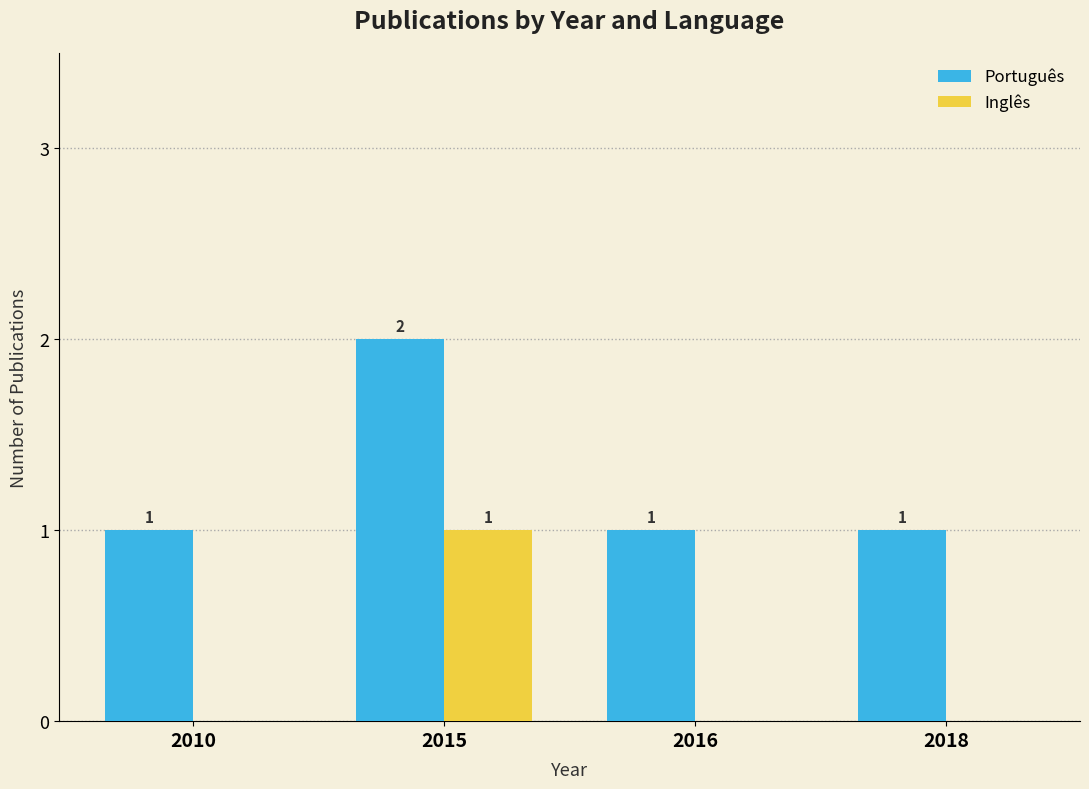

The value of Português at 2018 is 0. True or false?

False